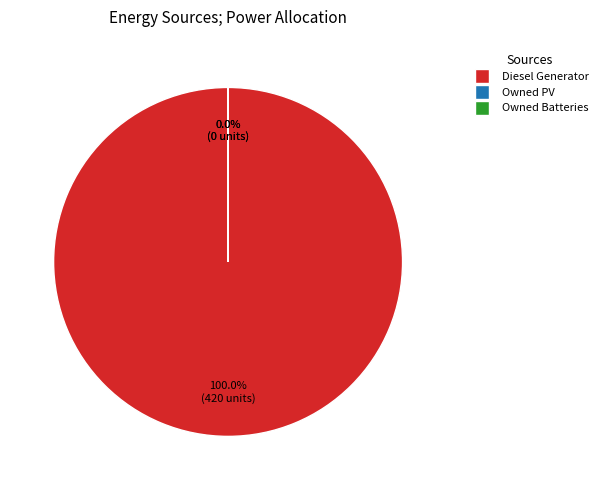

What portion of the pie excludes Owned PV?

100.0%